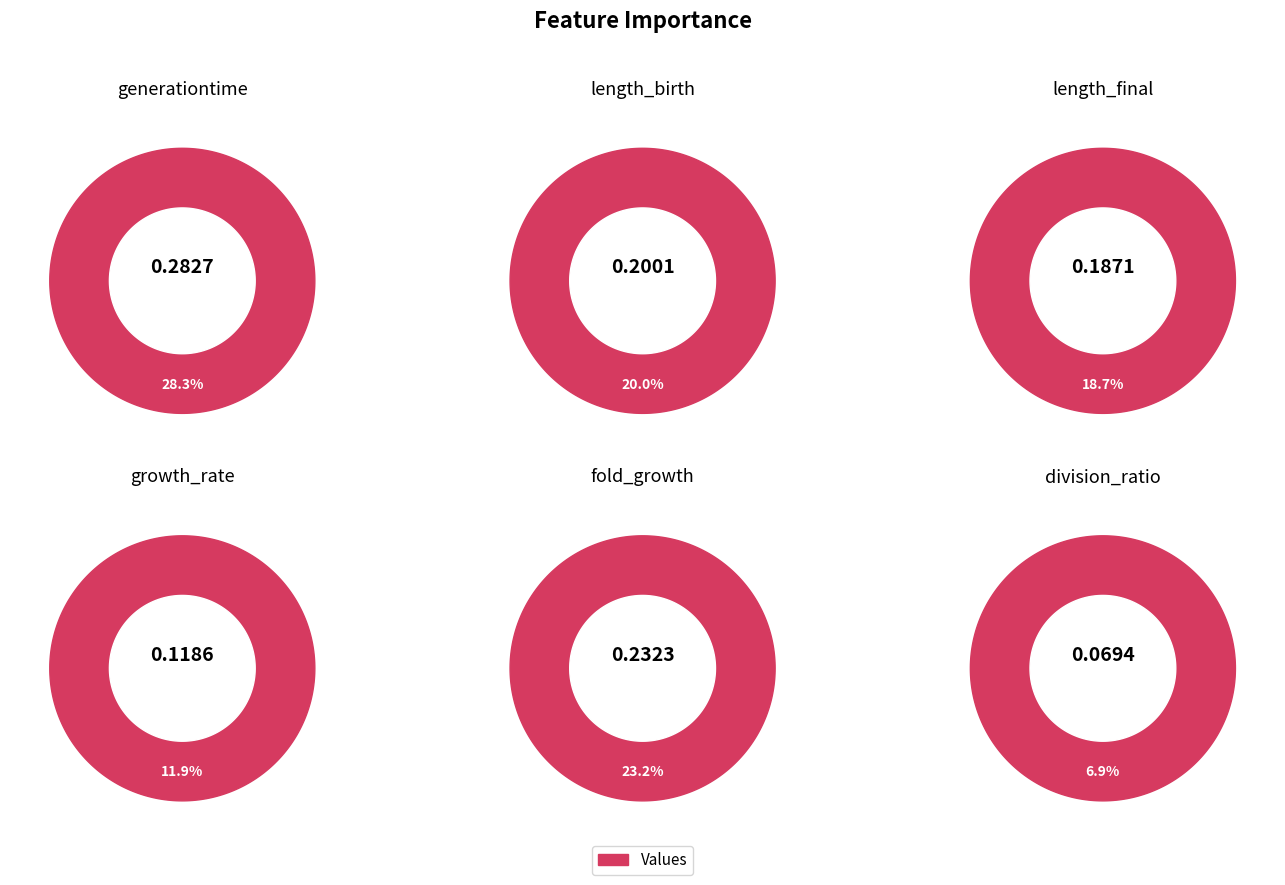

Does length_final account for over 50% of the chart?

No